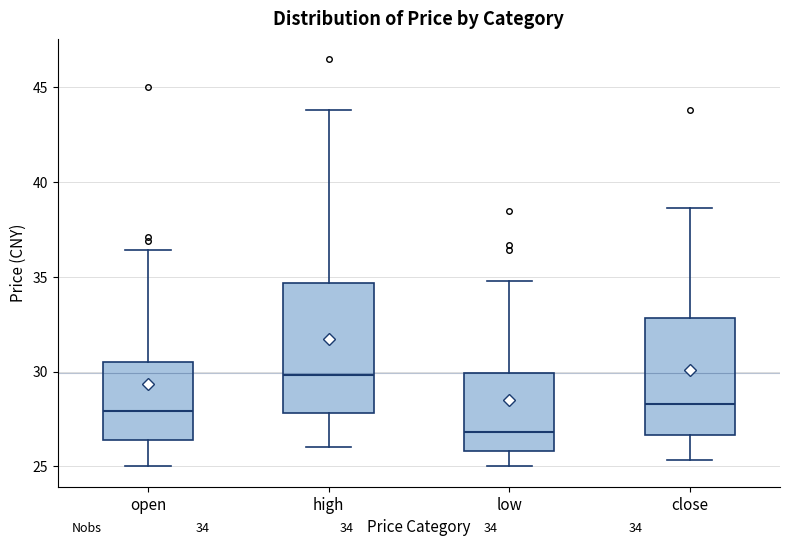

Which box has the highest median line?

high